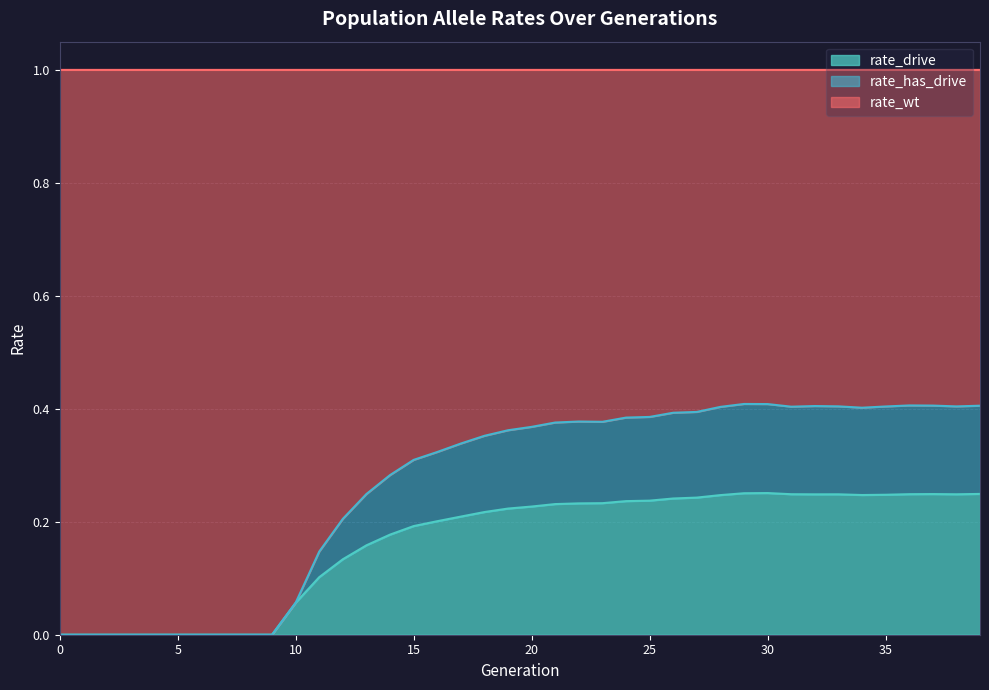

Count the number of categories in the chart.

40